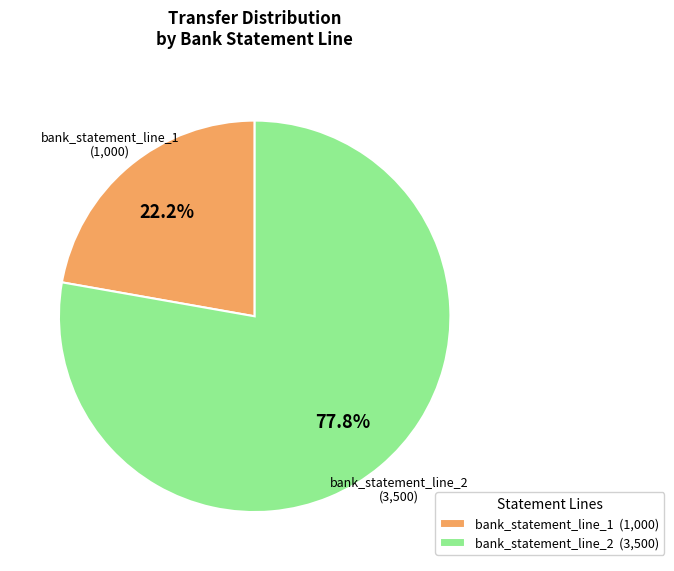

Does bank_statement_line_2 account for over 50% of the chart?

Yes